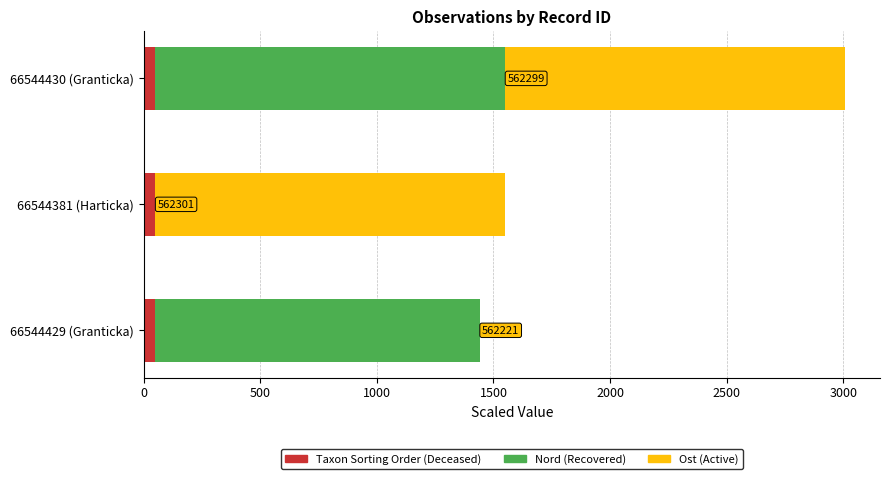

At which category is the sum across all series the highest?

66544430 (Granticka)